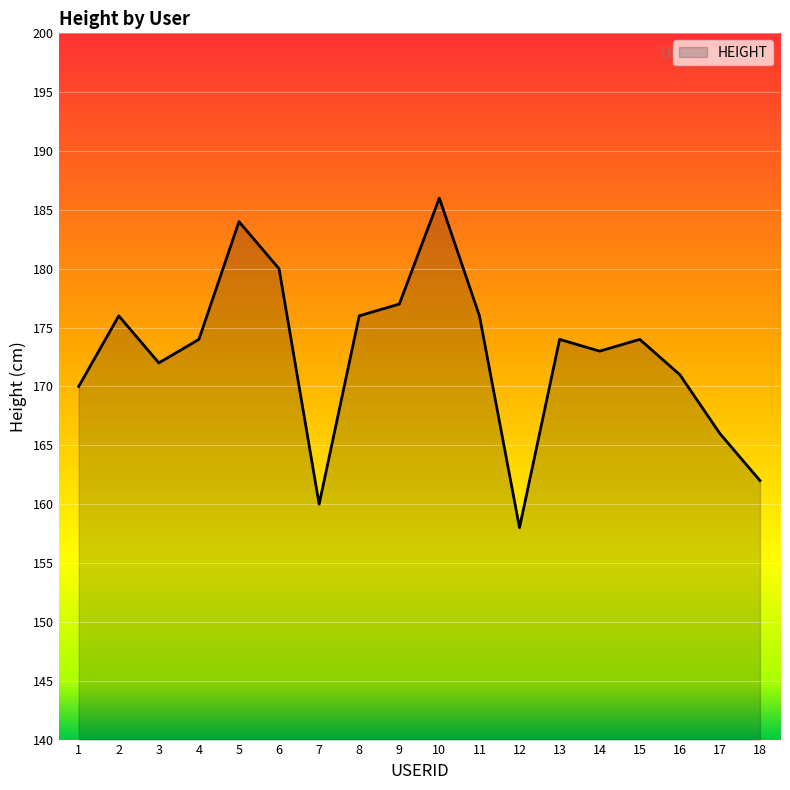

Reading right to left, list all the values displayed in this chart.

18=162	17=166	16=171	15=174	14=173	13=174	12=158	11=176	10=186	9=177	8=176	7=160	6=180	5=184	4=174	3=172	2=176	1=170